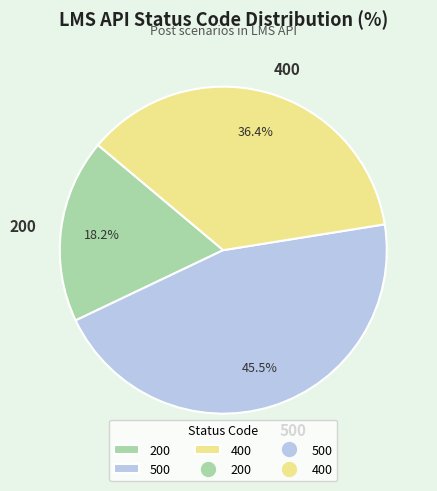

What percentage is the 200 slice, to the nearest percent?

18%